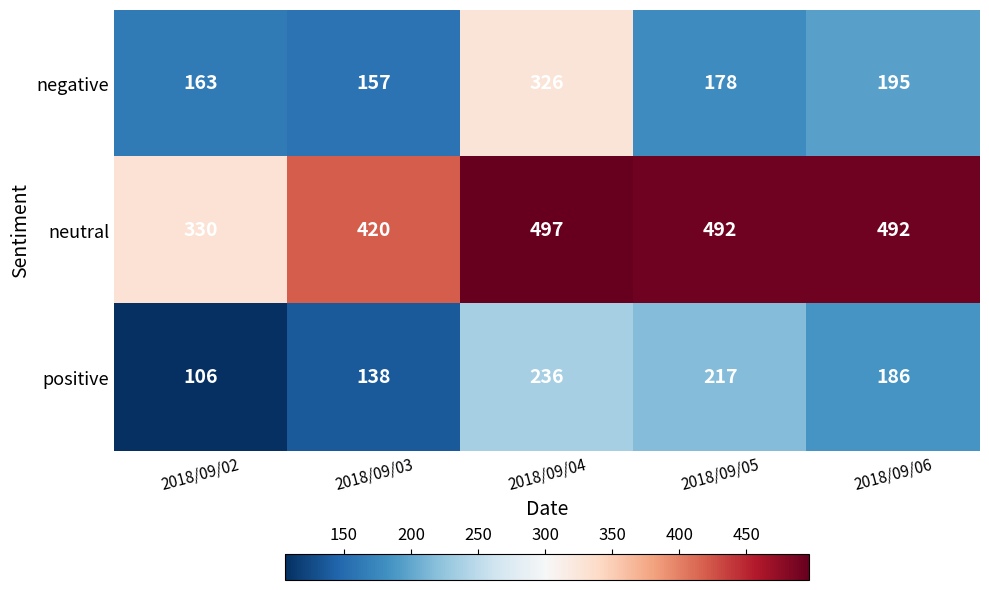

True or false: neutral has a value of 253 at 2018/09/03.

False